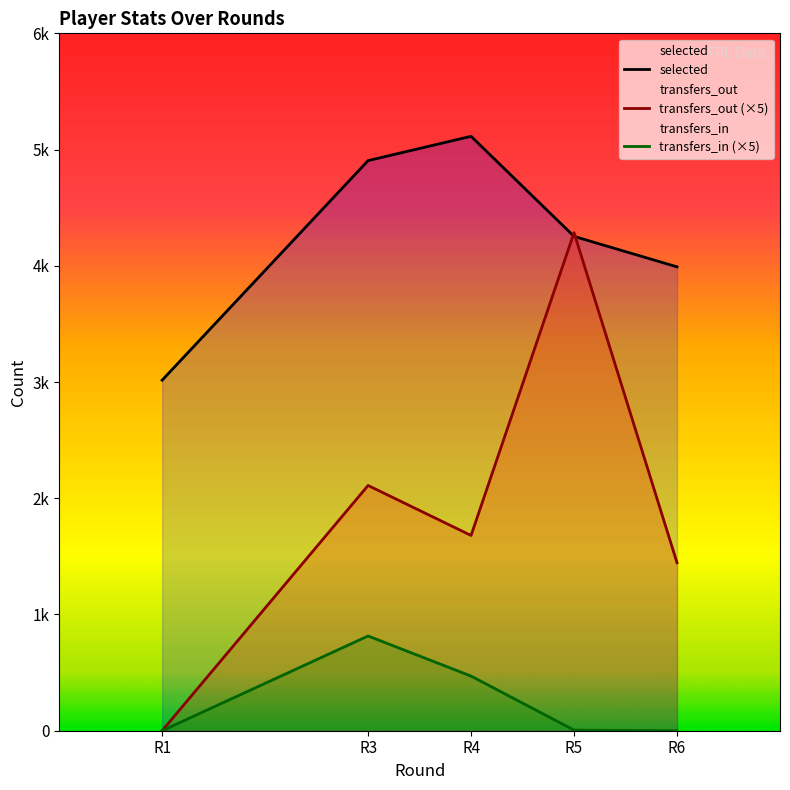

Reading left to right, transcribe all the data shown in this chart.

selected: 3016	4905	5114	4253	3991
transfers_in: 0	815	470	5	0
transfers_out: 0	2110	1680	4285	1445